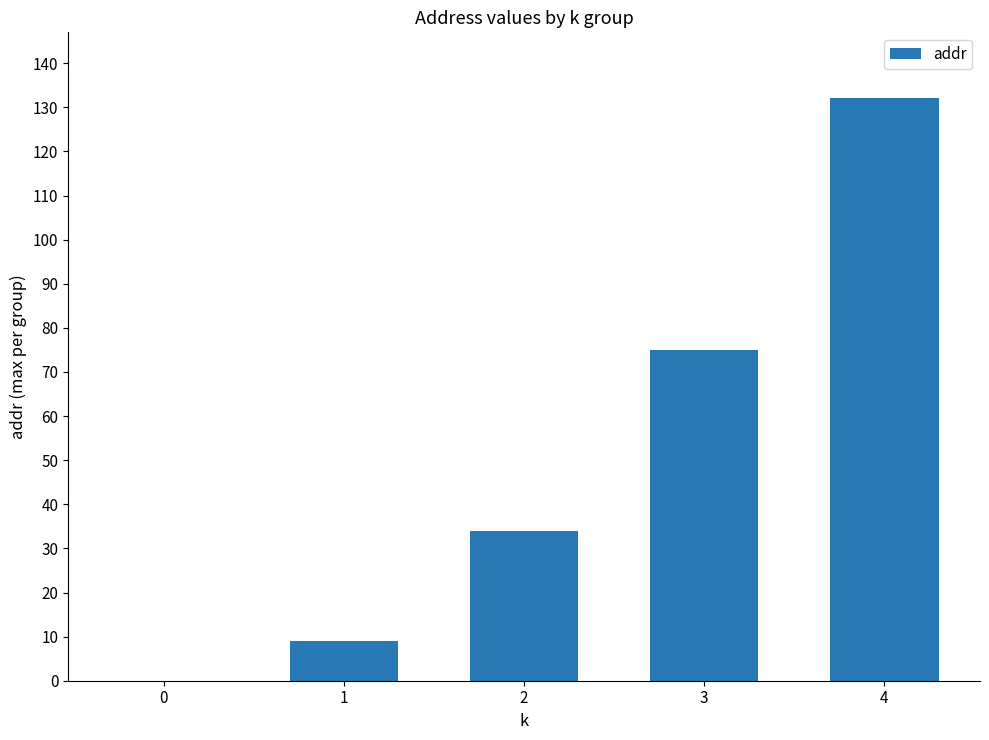

The value at 4 is 185. True or false?

False